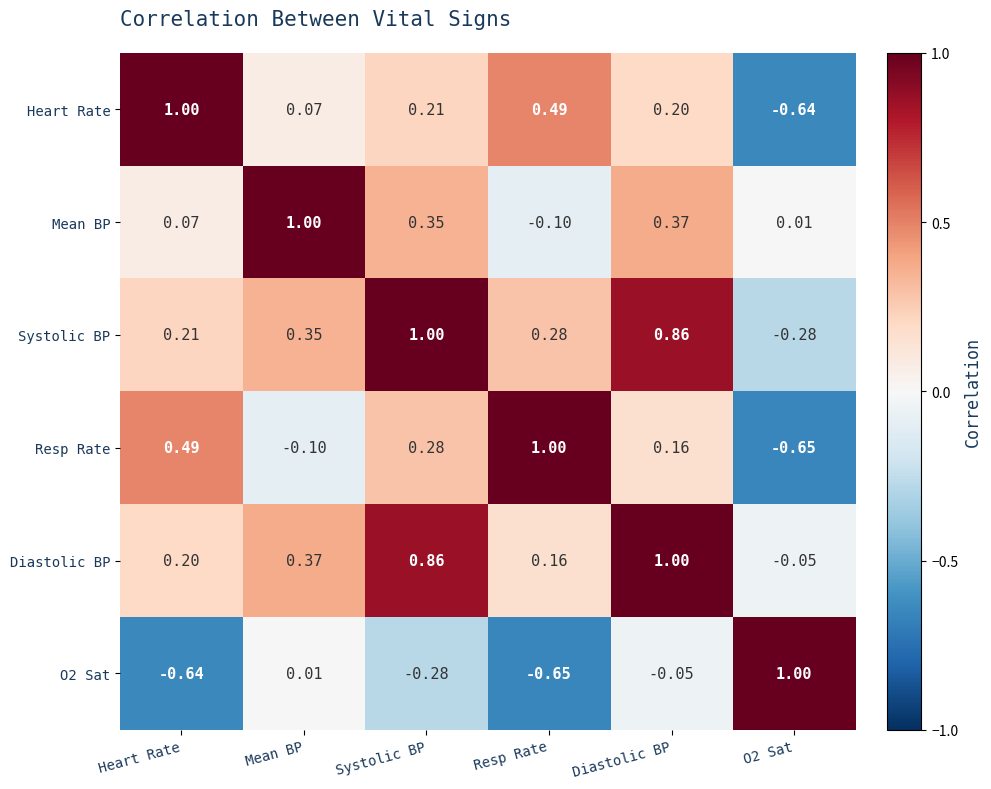

At which label does Mean BP reach its minimum?

Resp Rate